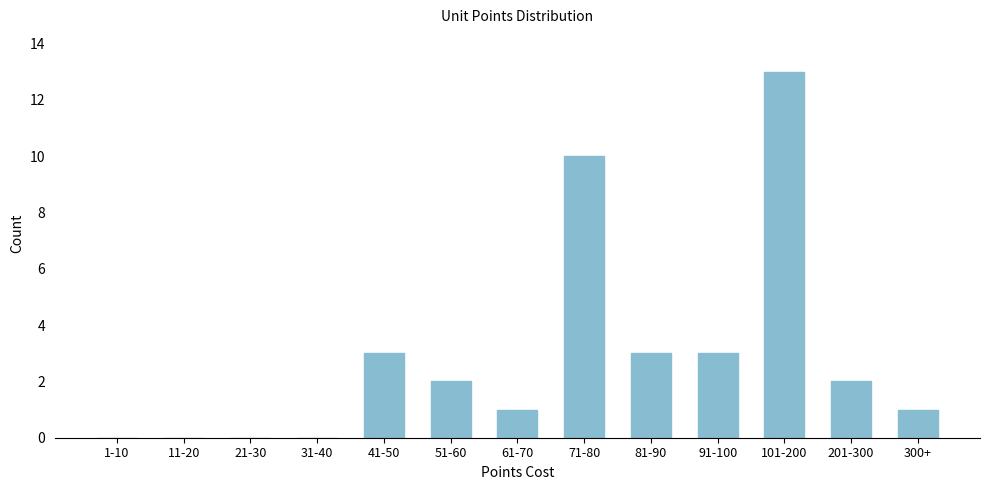

Reading right to left, extract all data points from this chart.

300+=1	201-300=2	101-200=13	91-100=3	81-90=3	71-80=10	61-70=1	51-60=2	41-50=3	31-40=0	21-30=0	11-20=0	1-10=0